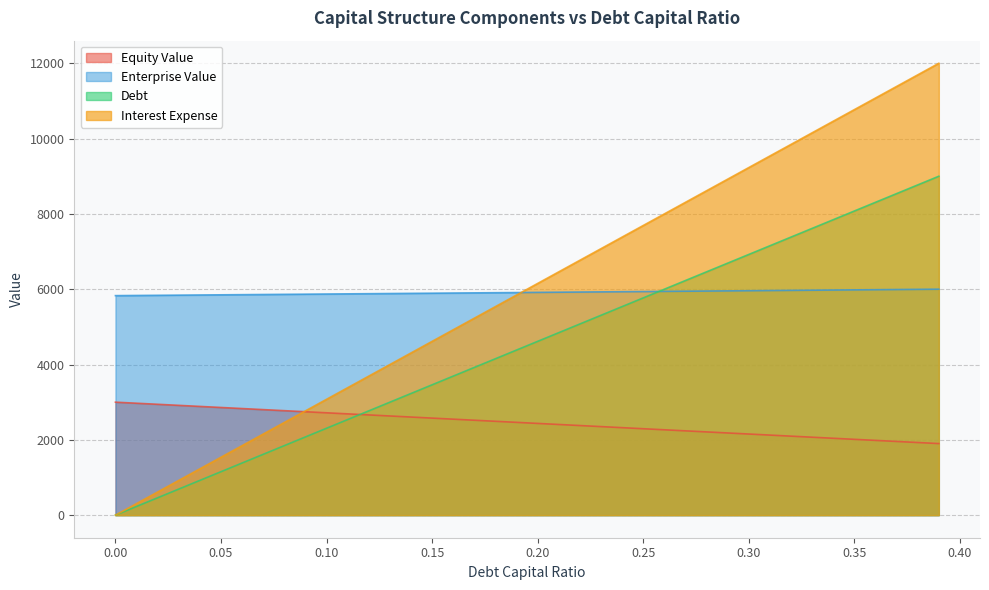

True or false: enterprise_value and equity_value intersect in this chart.

False